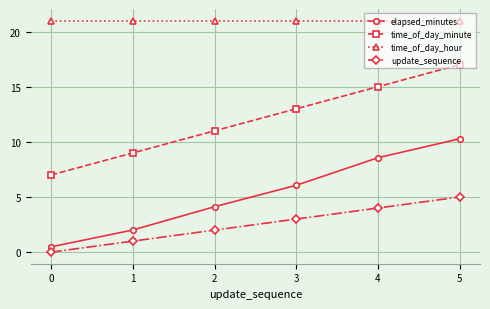

How many lines are shown in the chart?

4